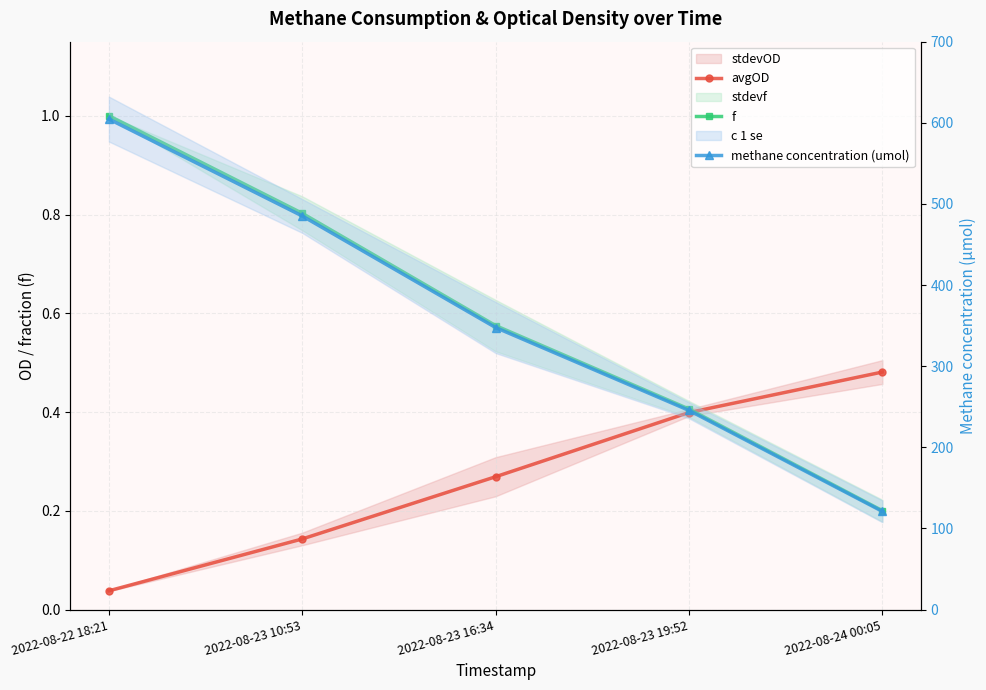

What is the value of the f point at the 2nd from the left?

0.8